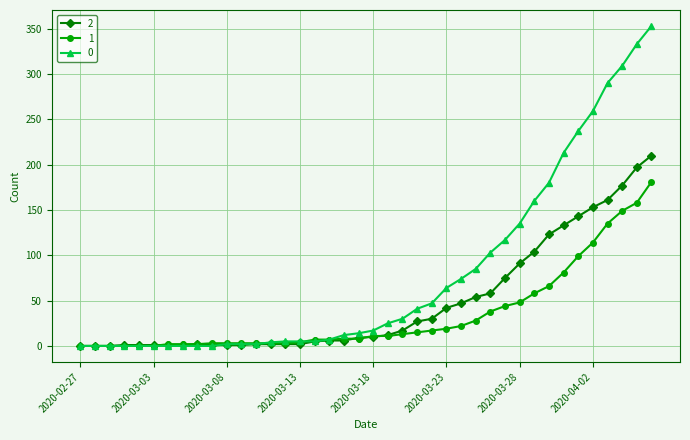

What is the difference between the second highest and second lowest values in the 1 series?

158